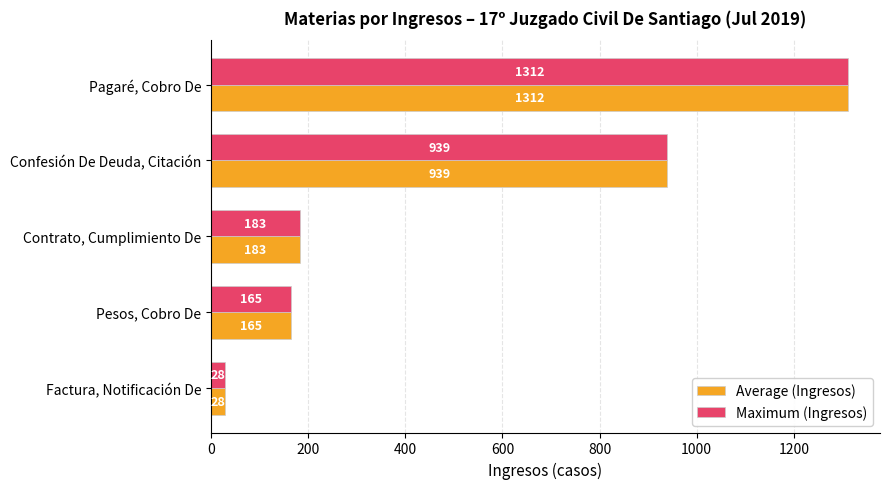

At which label does Average (Ingresos) reach its minimum?

Factura, Notificación De